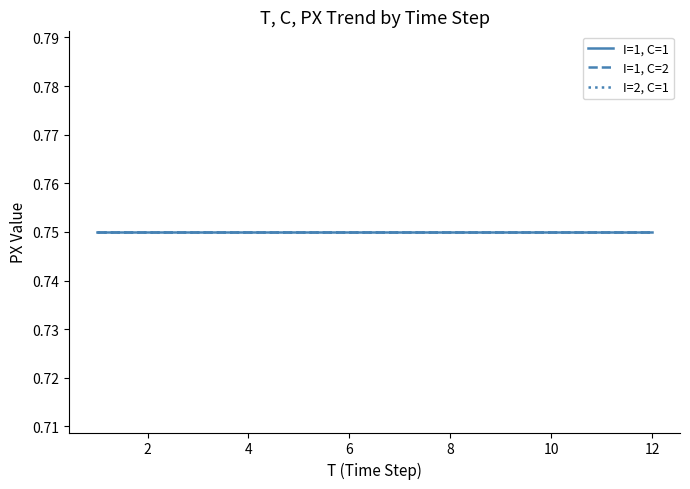

True or false: C has a value of 1.0 at 2.

True